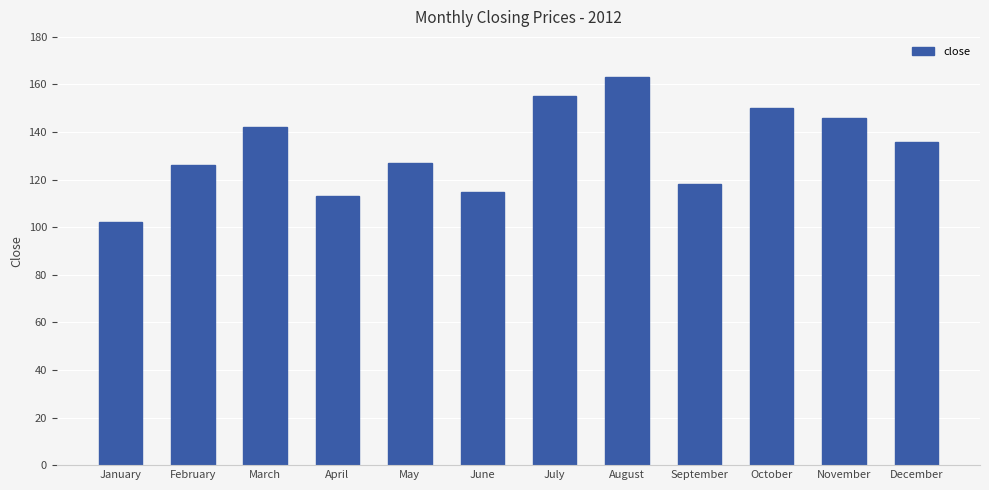

What is the approximate value at June, to the nearest 10?

120